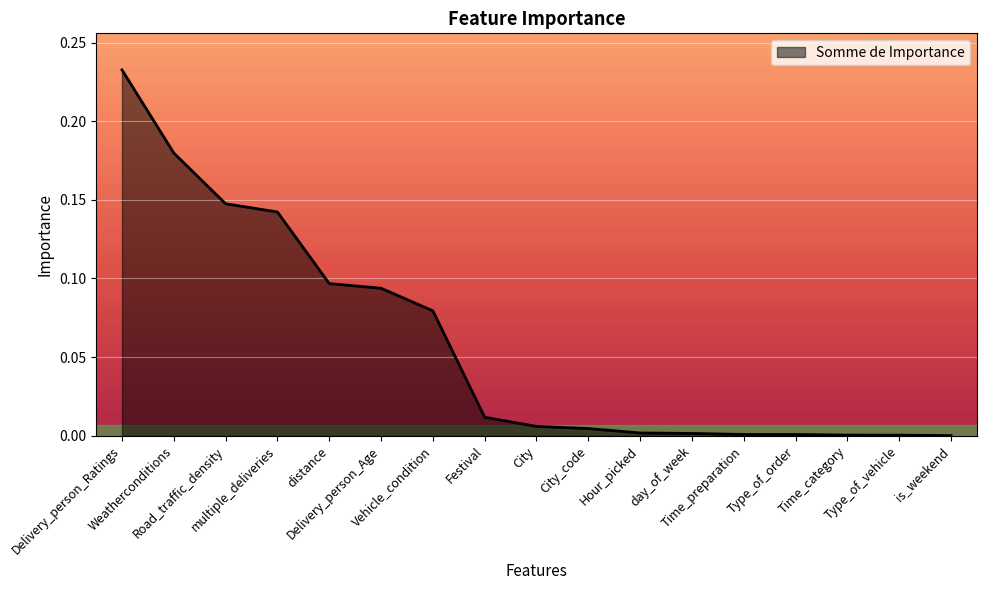

What is the sum of the values at multiple_deliveries and City_code?

0.1